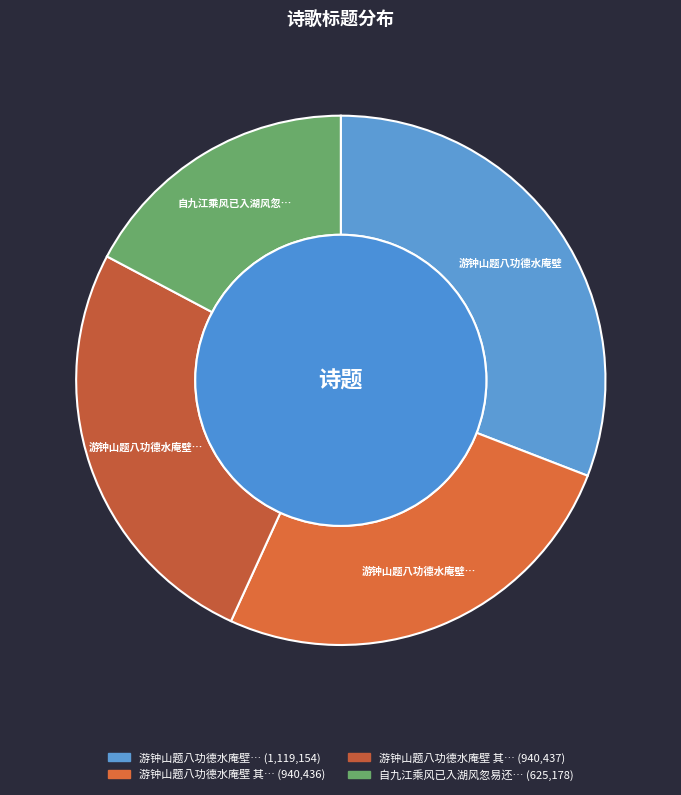

What percentage is the 自九江乘风已入湖风忽易还泊湖口再登石钟山题僧雪野壁 slice, to the nearest percent?

17%